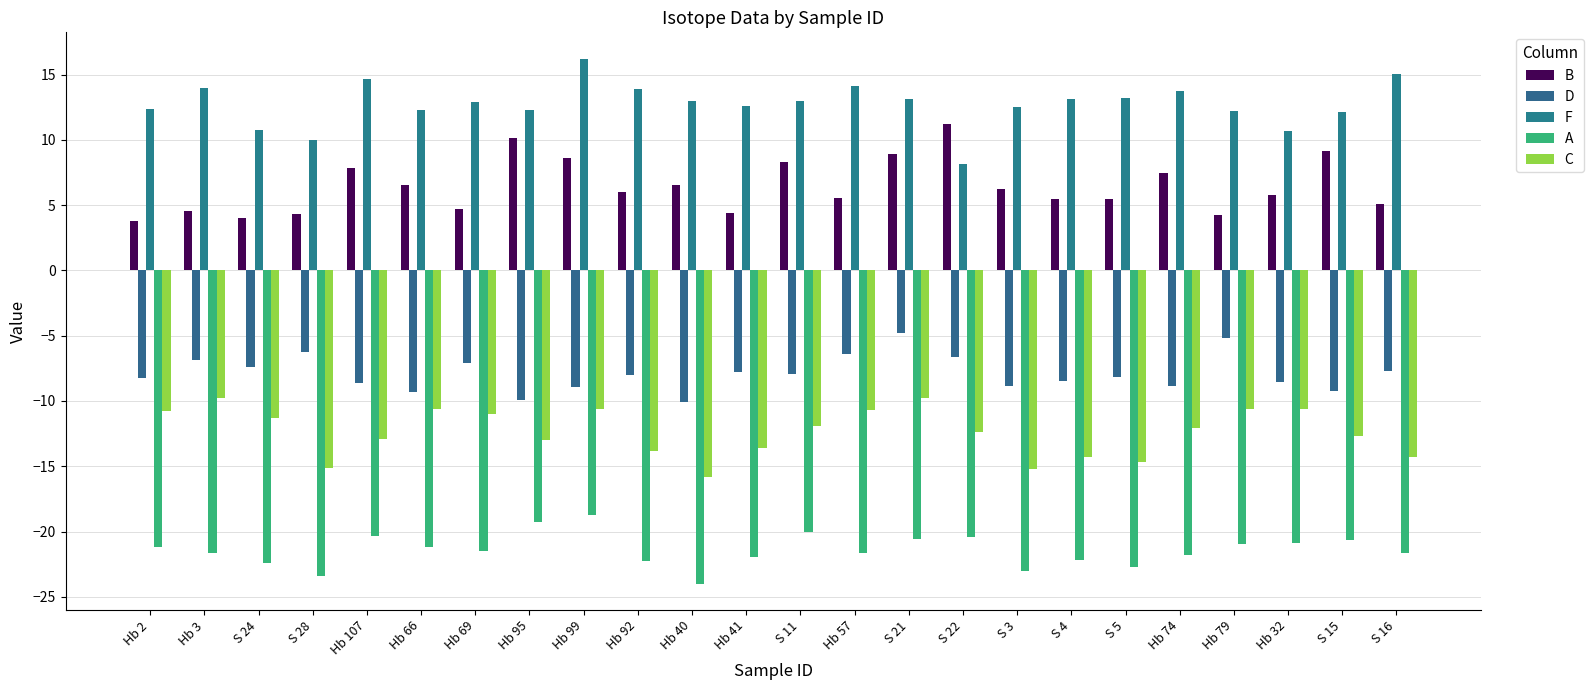

Where does the B series first go above 6?

Hb 107